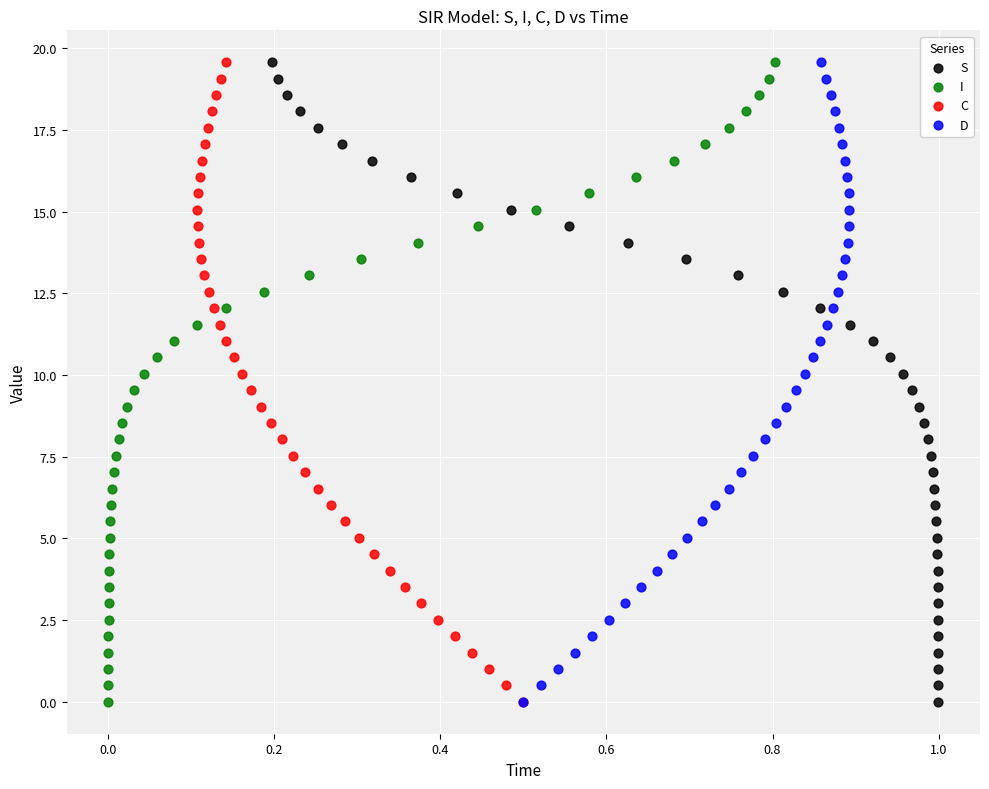

What are all the series names shown in the legend?

S, I, C, D